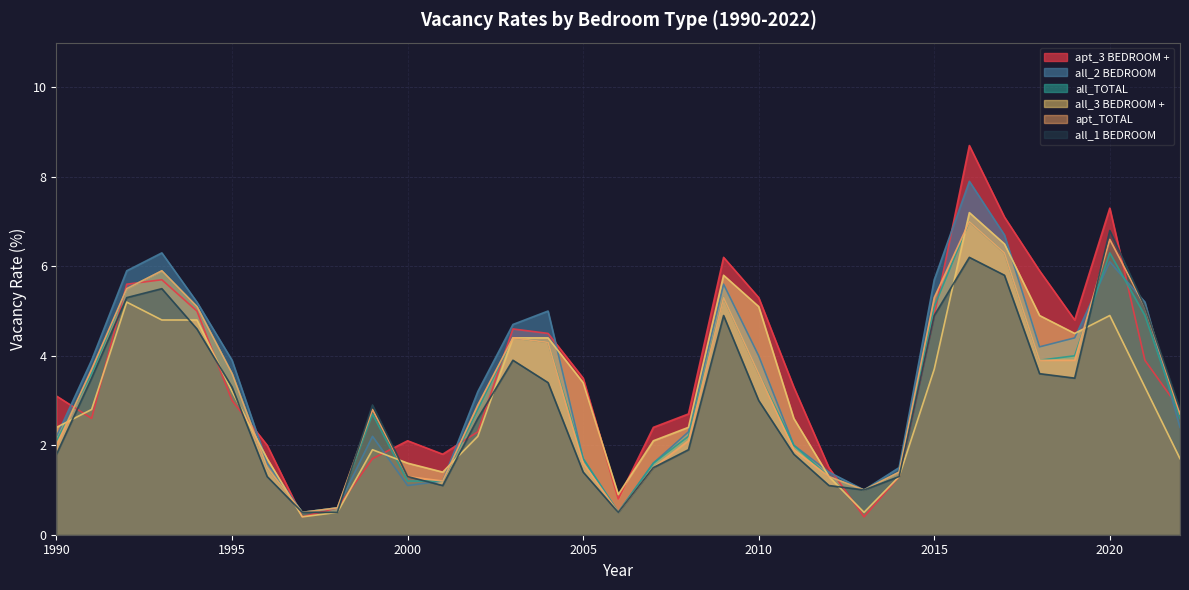

In all_1 BEDROOM, how many points are higher than both neighbors (excluding endpoints)?

6